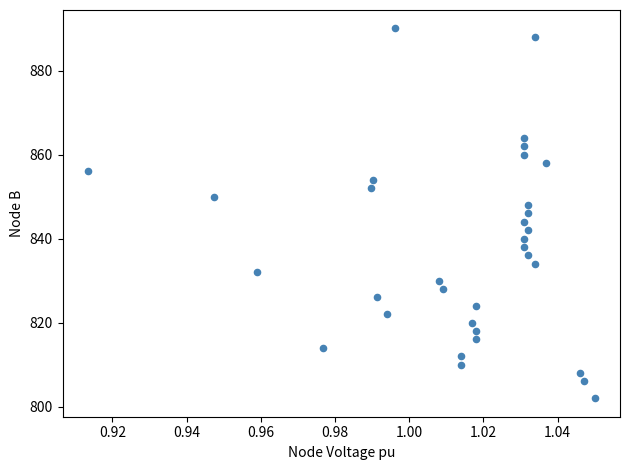

What is the range of Y values (max minus min)?

88